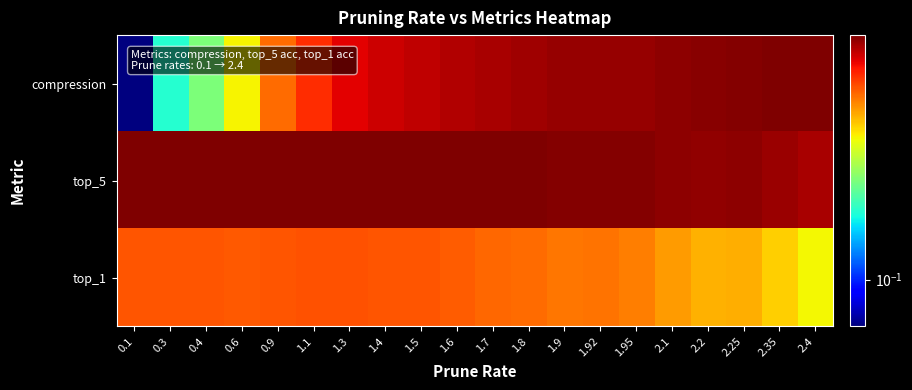

At how many categories does at least one series exceed 0?

20